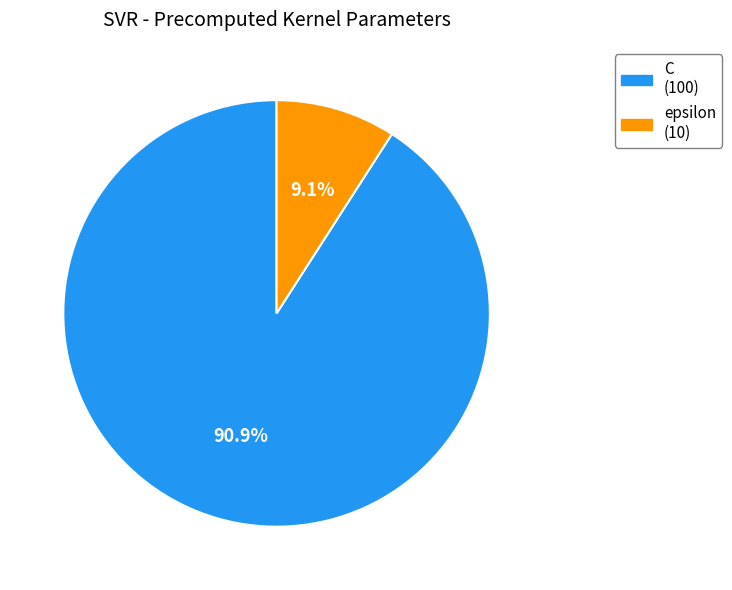

The C slice represents 79% of the pie. True or false?

False